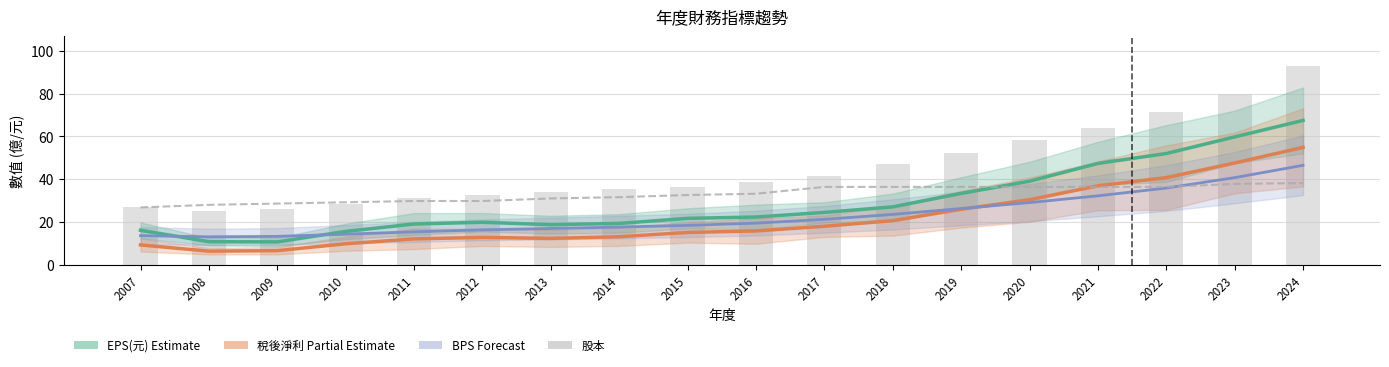

At which label does BPS(scaled) reach its minimum?

2008